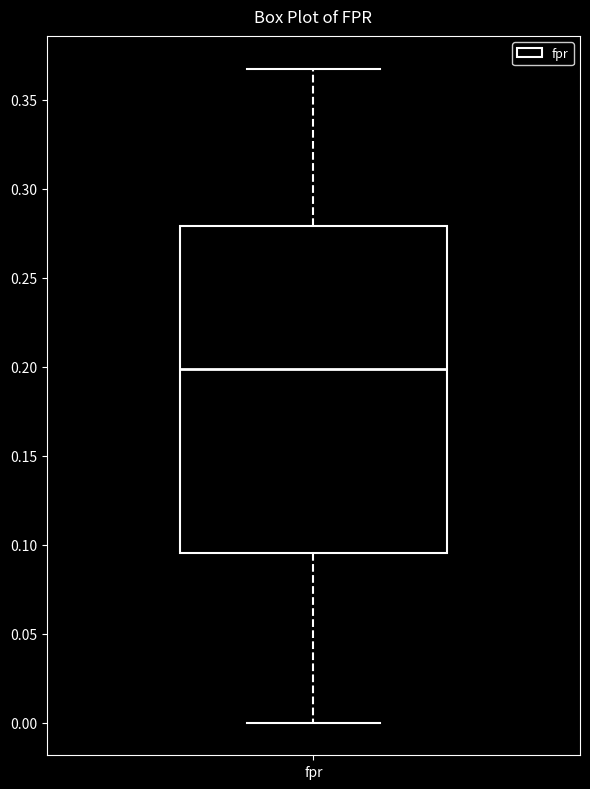

Transcribe this box plot: give where the median line is, the range the box spans, and where the two whiskers end, as read against the y-axis. The values are not printed on the chart, so give them approximately, as read against the axis.

median 0.200, box 0.095 to 0.280, whiskers 0.000 to 0.370